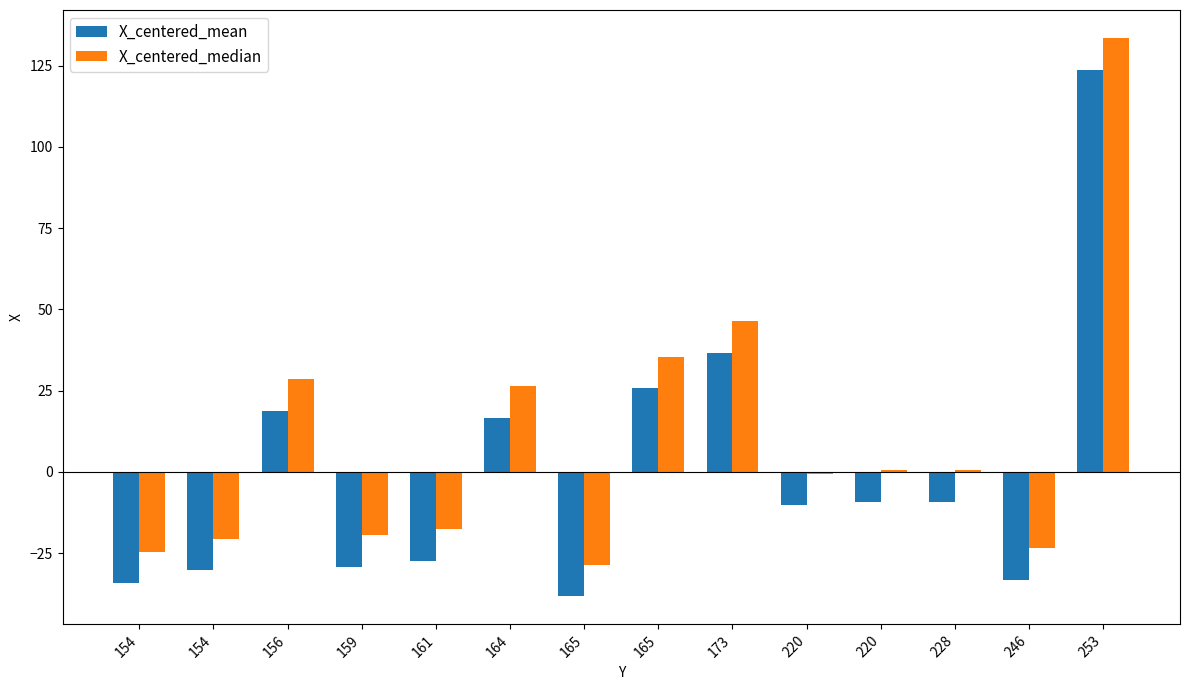

Which series has the largest total across all categories?

X_centered_median